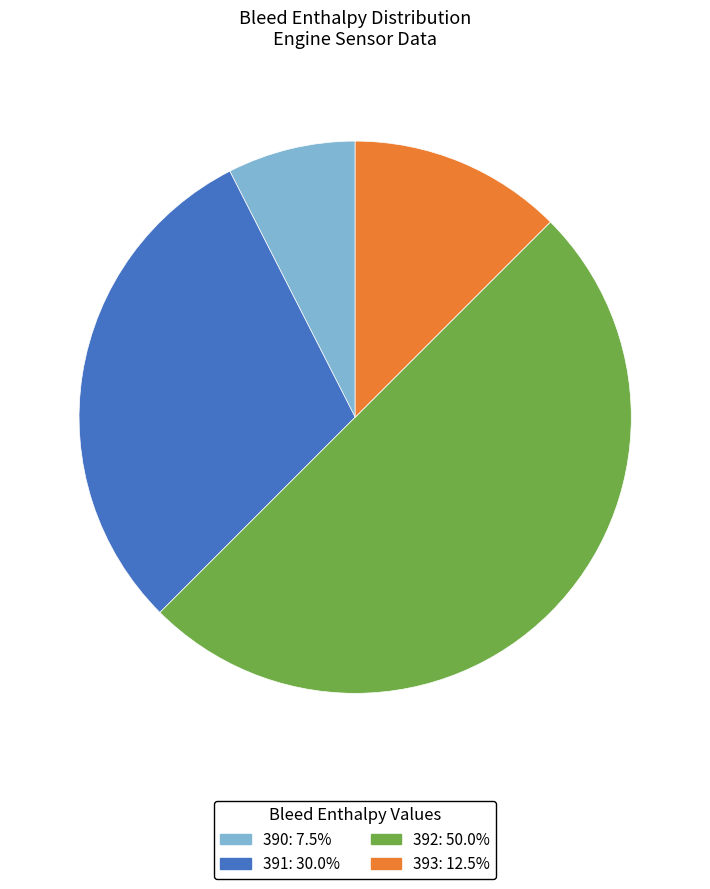

How many segments does this pie chart have?

4